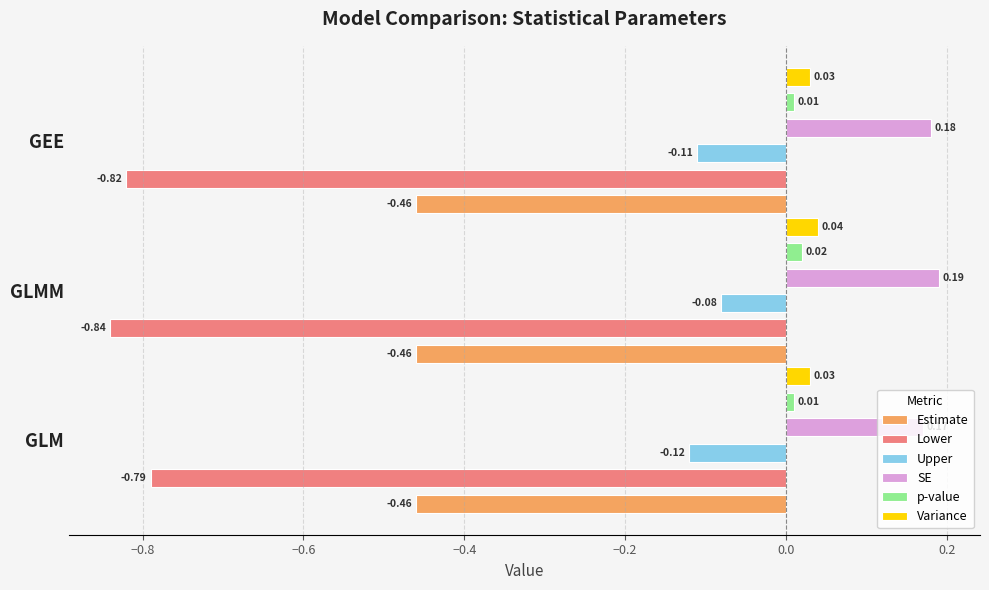

Which series has the largest range (max minus min)?

Lower